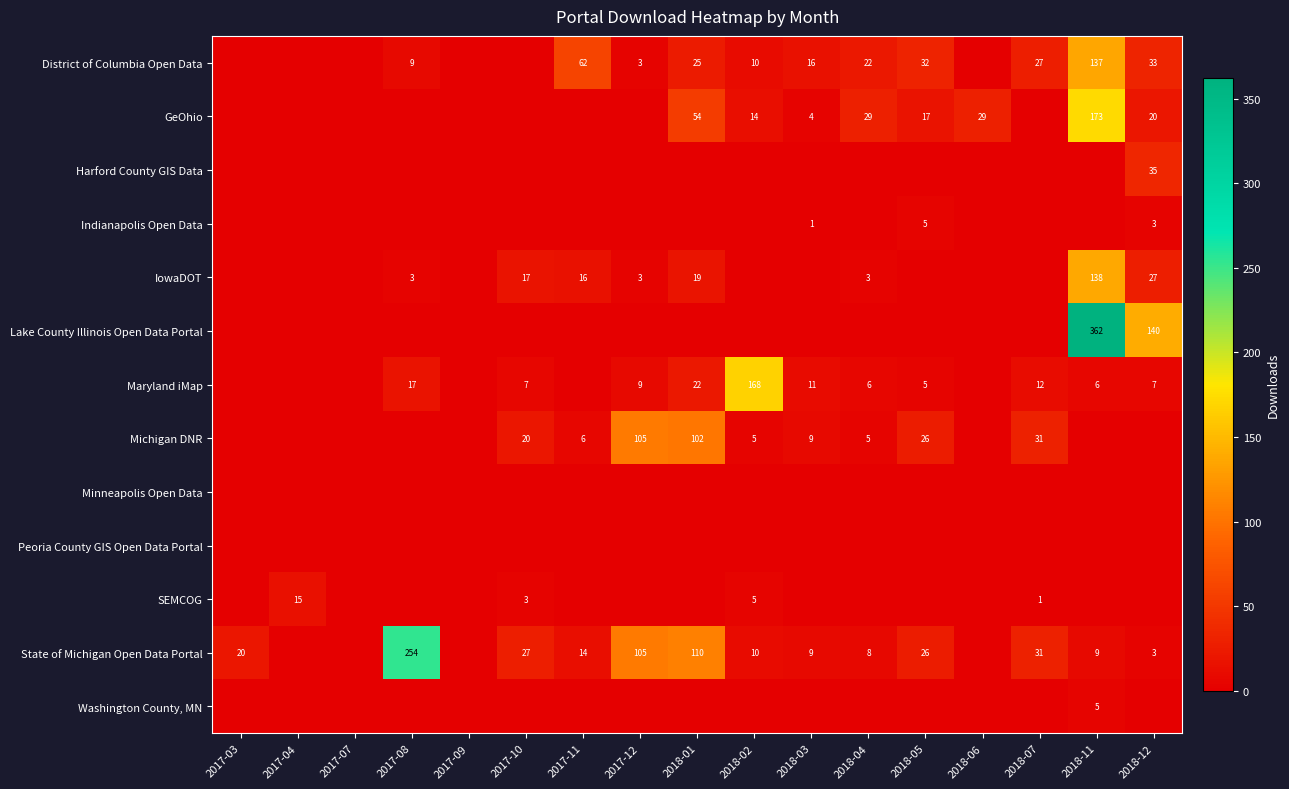

The value of Indianapolis Open Data at 2018-12 is 4. True or false?

False